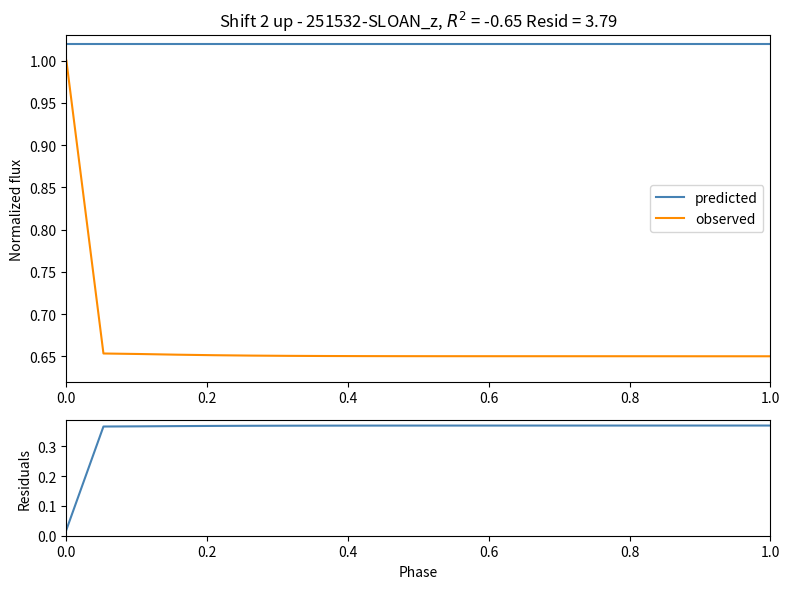

Which series has the largest total across all categories?

predicted